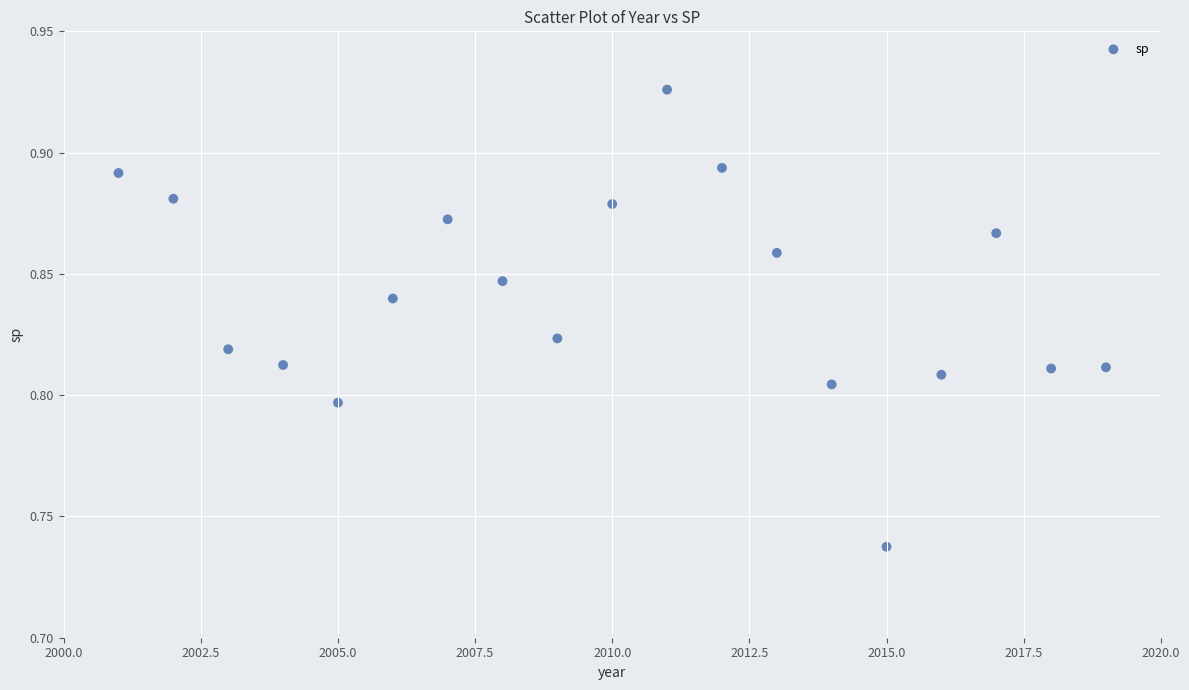

What is the range of X values (max minus min)?

18.0